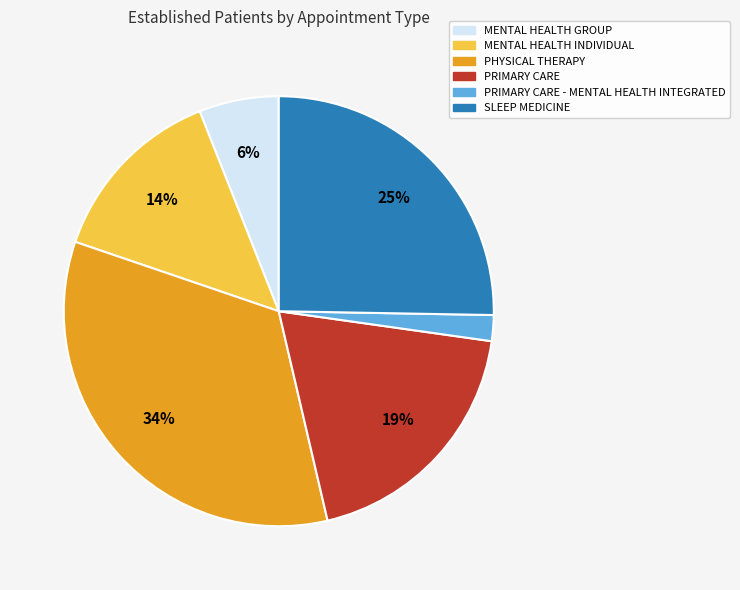

True or false: MENTAL HEALTH INDIVIDUAL accounts for 14% of the total.

True